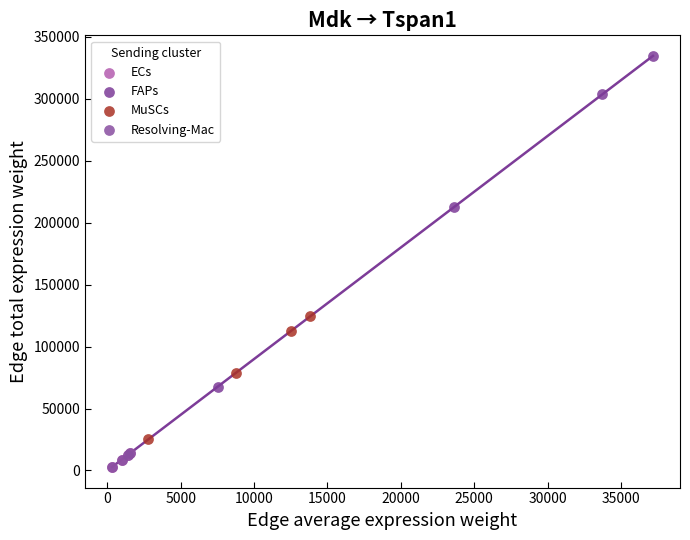

Which series contains the highest Y value?

FAPs